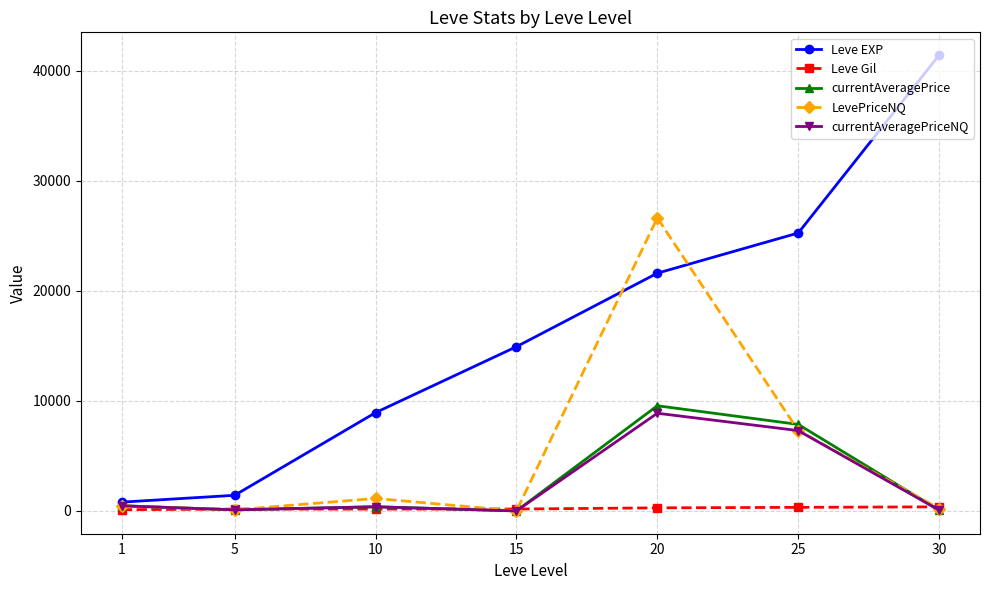

How many lines are shown in the chart?

5